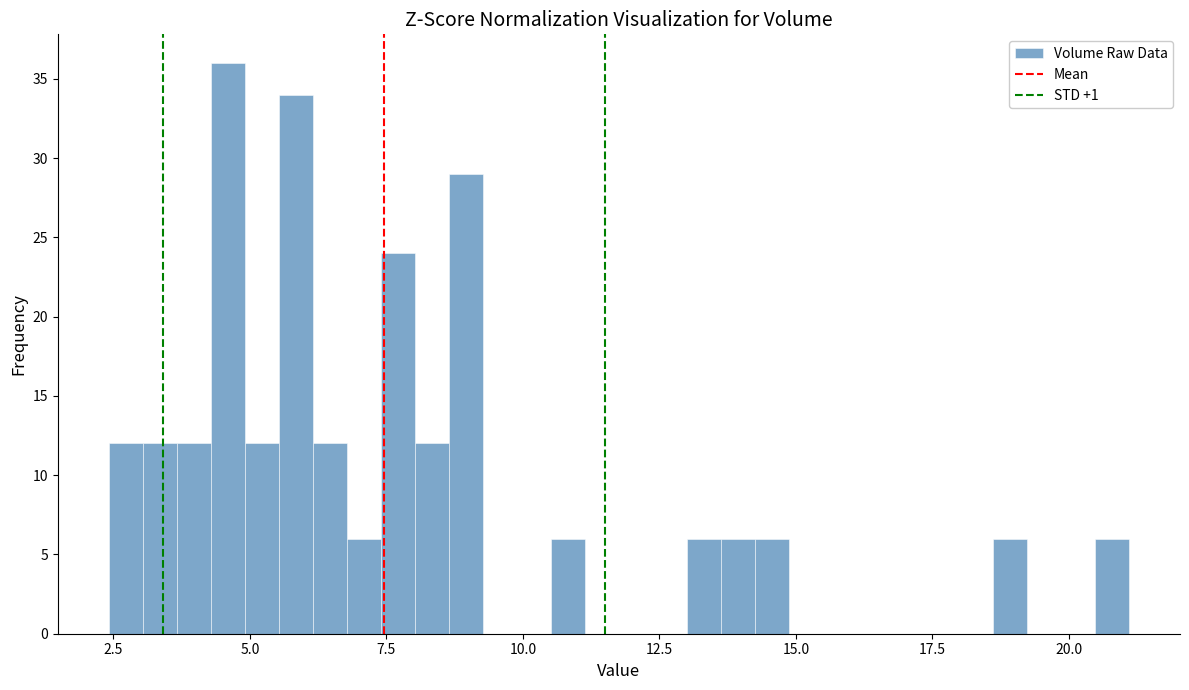

Read against the x-axis, roughly where is the centre of the tallest bar?

4.5